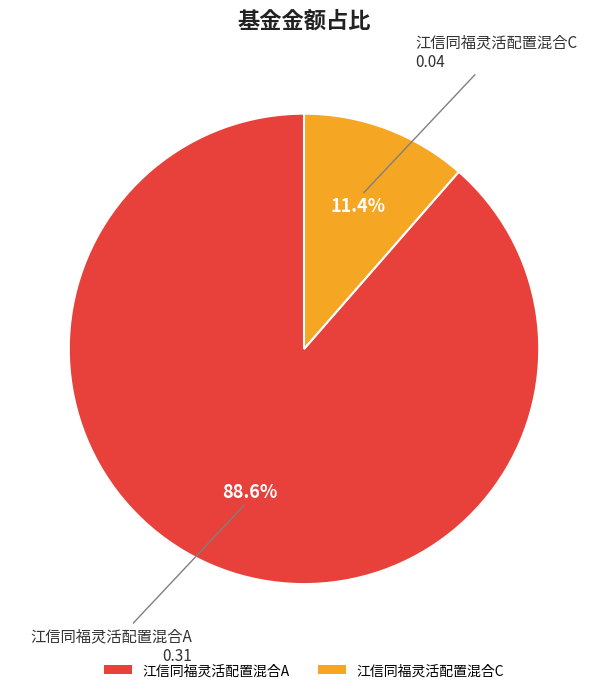

Is 江信同福灵活配置混合A the majority of the pie?

Yes